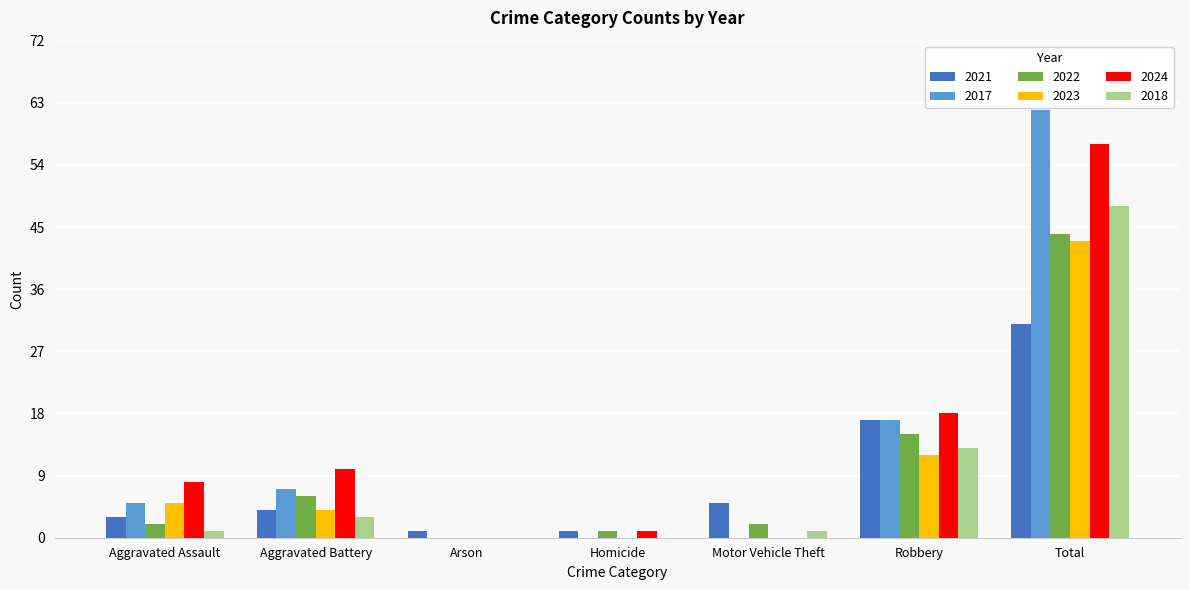

How many values in 2022 are above zero?

6